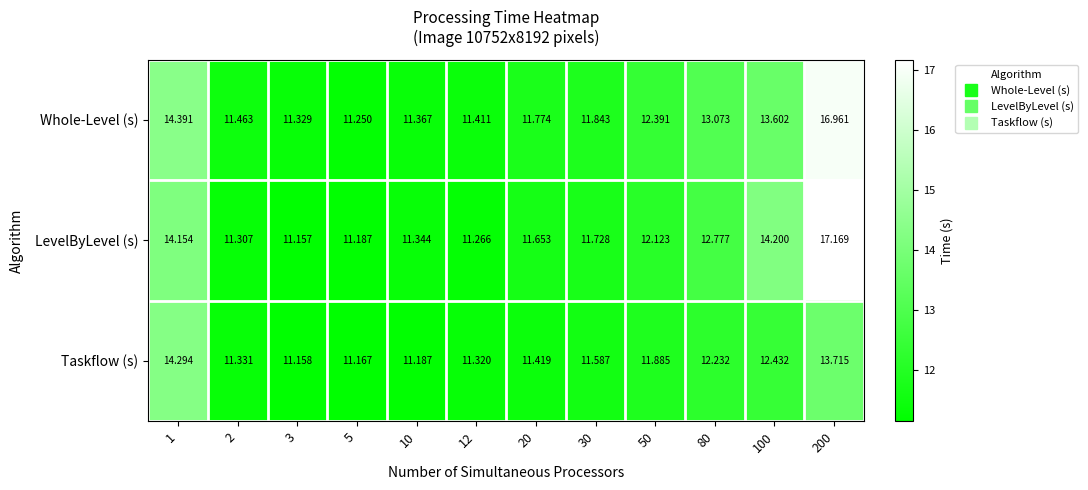

Between 2 and 100, which series saw the biggest shift?

LevelByLevel (s)